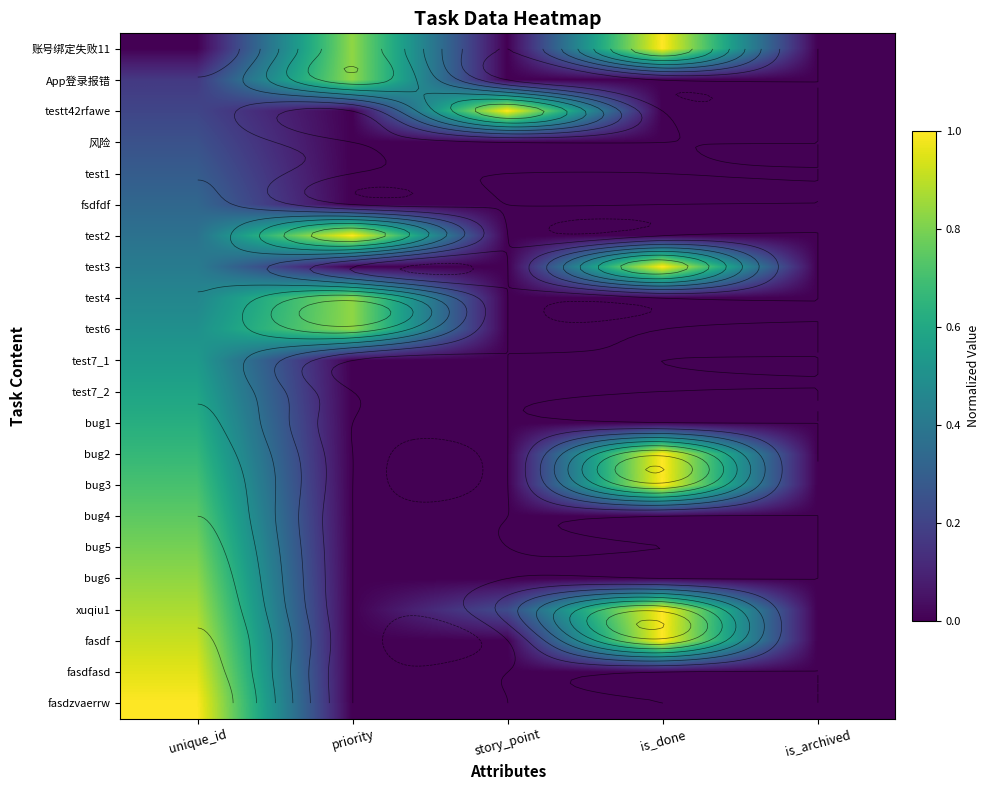

The bug5 series shows 0.6 at unique_id. True or false?

False